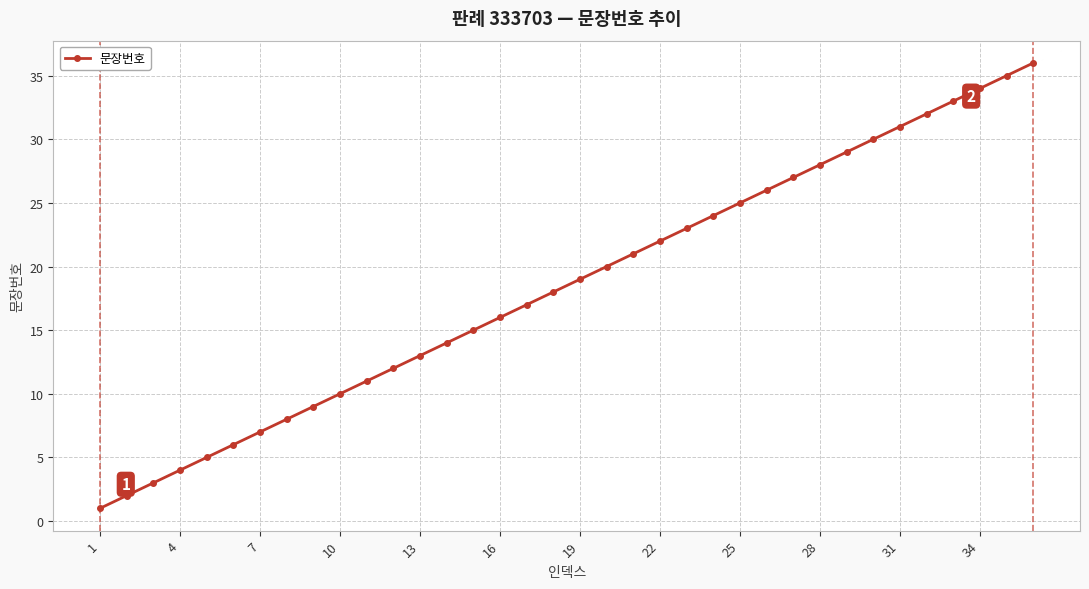

What is the value of the 17th point from the left?

17